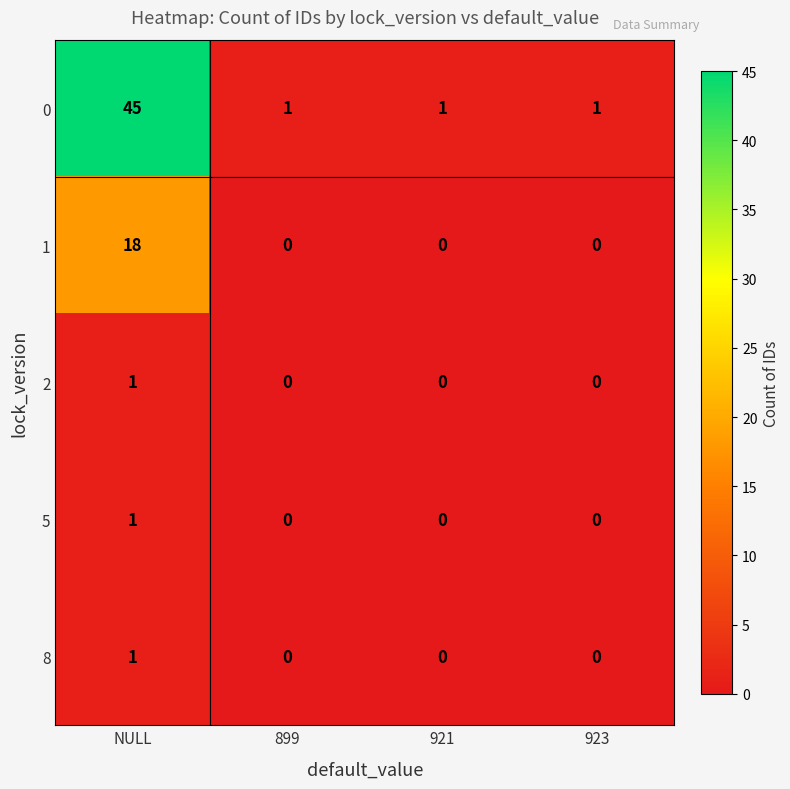

What is the spread (max minus min) of values at 923?

1